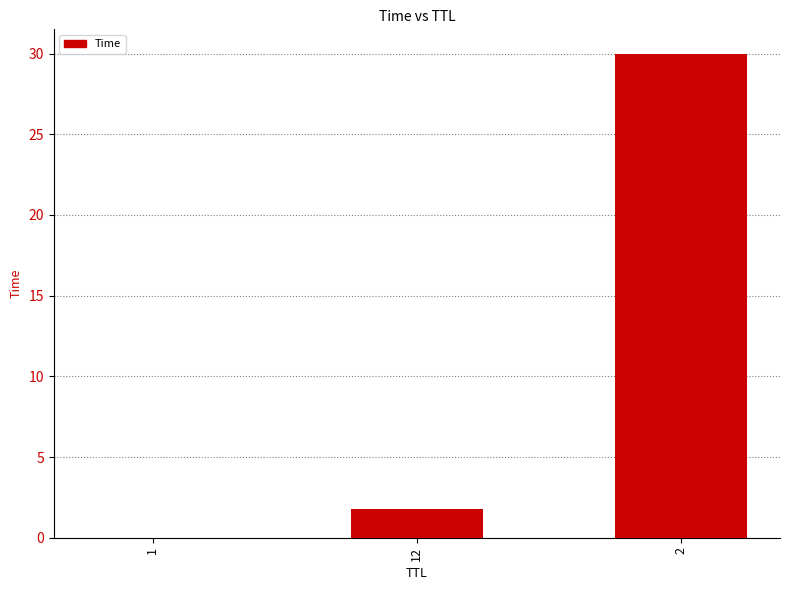

What is the maximum value shown in the chart?

30.0